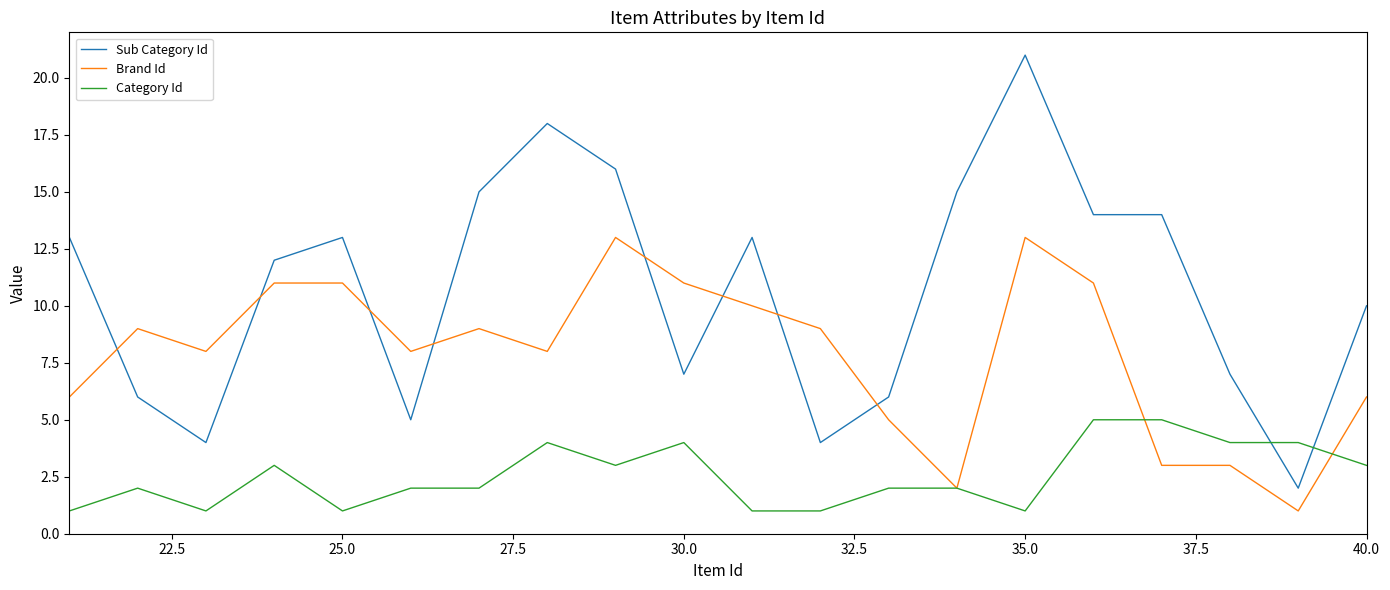

Count the Category Id values in the range 1 to 4.

18